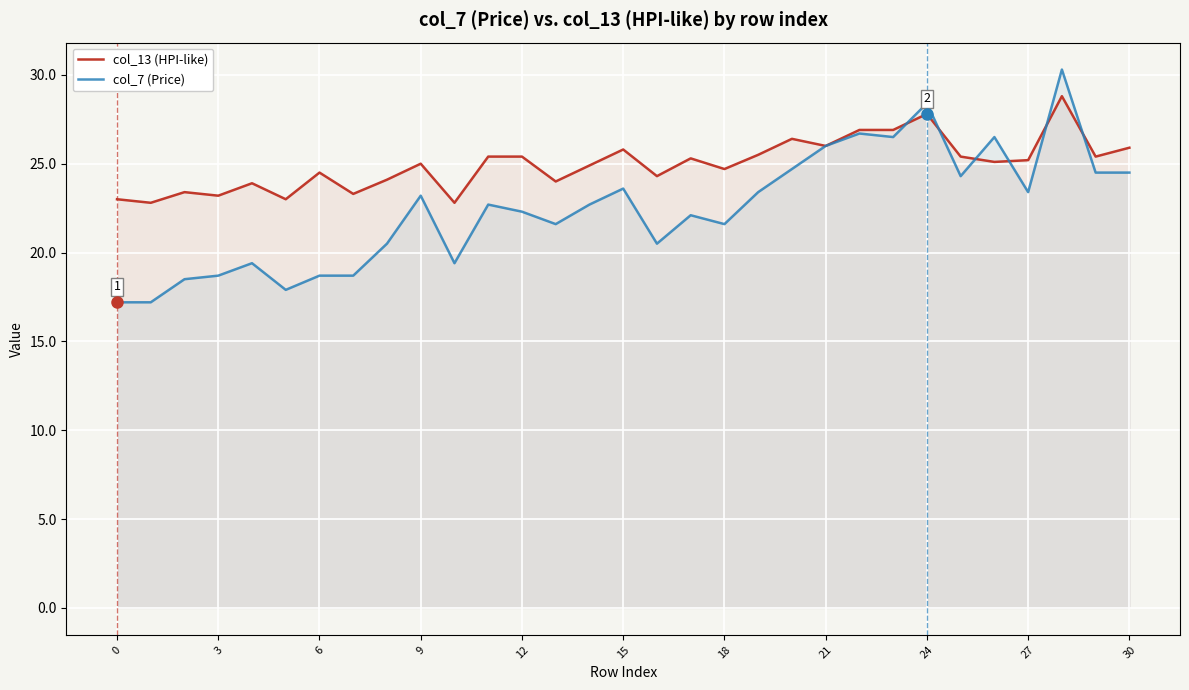

In col_7 (Price), how many points are higher than both neighbors (excluding endpoints)?

9